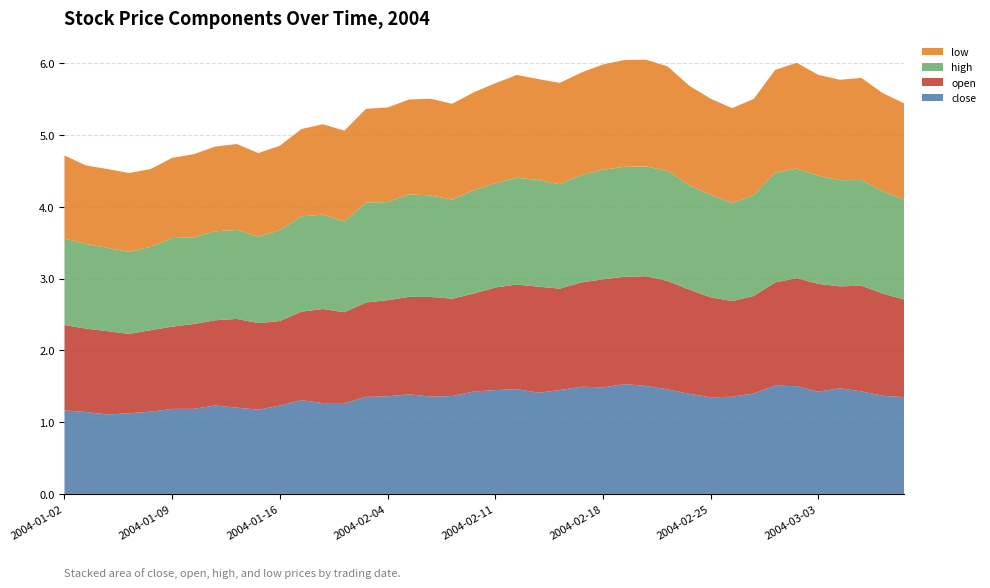

Reading left to right, list all the values displayed in this chart.

close: 1.2	1.1	1.1	1.1	1.1	1.2	1.2	1.2	1.2	1.2	1.2	1.3	1.3	1.3	1.4	1.4	1.4	1.4	1.4	1.4	1.4	1.5	1.4	1.4	1.5	1.5	1.5	1.5	1.5	1.4	1.3	1.4	1.4	1.5	1.5	1.4	1.5	1.4	1.4	1.3
open: 1.2	1.2	1.2	1.1	1.1	1.1	1.2	1.2	1.2	1.2	1.2	1.2	1.3	1.3	1.3	1.3	1.4	1.4	1.4	1.4	1.4	1.5	1.5	1.4	1.5	1.5	1.5	1.5	1.5	1.5	1.4	1.3	1.4	1.4	1.5	1.5	1.4	1.5	1.4	1.4
high: 1.2	1.2	1.2	1.1	1.2	1.2	1.2	1.2	1.2	1.2	1.3	1.3	1.3	1.3	1.4	1.4	1.4	1.4	1.4	1.4	1.5	1.5	1.5	1.5	1.5	1.5	1.5	1.5	1.5	1.5	1.4	1.4	1.4	1.5	1.5	1.5	1.5	1.5	1.4	1.4
low: 1.2	1.1	1.1	1.1	1.1	1.1	1.2	1.2	1.2	1.2	1.2	1.2	1.3	1.3	1.3	1.3	1.3	1.3	1.3	1.4	1.4	1.4	1.4	1.4	1.4	1.5	1.5	1.5	1.5	1.4	1.3	1.3	1.3	1.4	1.5	1.4	1.4	1.4	1.4	1.3